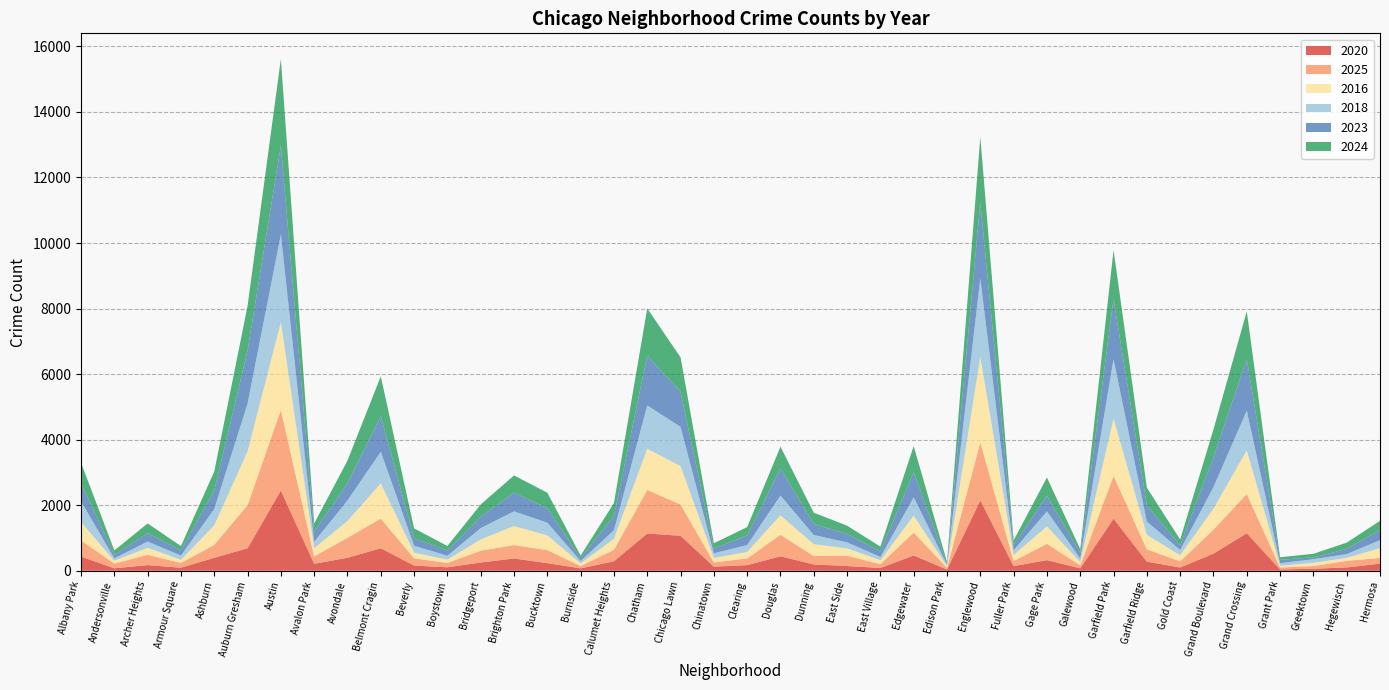

Reading right to left, list all the values displayed in this chart.

2020: Hermosa=217	Hegewisch=101	Greektown=62	Grant Park=39	Grand Crossing=1146	Grand Boulevard=522	Gold Coast=99	Garfield Ridge=278	Garfield Park=1589	Galewood=75	Gage Park=324	Fuller Park=142	Englewood=2147	Edison Park=36	Edgewater=467	East Village=86	East Side=144	Dunning=193	Douglas=441	Clearing=172	Chinatown=125	Chicago Lawn=1068	Chatham=1137	Calumet Heights=291	Burnside=73	Bucktown=232	Brighton Park=375	Bridgeport=252	Boystown=106	Beverly=158	Belmont Cragin=687	Avondale=396	Avalon Park=213	Austin=2449	Auburn Gresham=687	Ashburn=396	Armour Square=92	Archer Heights=173	Andersonville=75	Albany Park=431
2025: Hermosa=176	Hegewisch=202	Greektown=81	Grant Park=60	Grand Crossing=1196	Grand Boulevard=731	Gold Coast=188	Garfield Ridge=378	Garfield Park=1307	Galewood=91	Gage Park=499	Fuller Park=153	Englewood=1775	Edison Park=52	Edgewater=699	East Village=116	East Side=315	Dunning=255	Douglas=658	Clearing=205	Chinatown=129	Chicago Lawn=955	Chatham=1329	Calumet Heights=347	Burnside=72	Bucktown=398	Brighton Park=408	Bridgeport=361	Boystown=131	Beverly=221	Belmont Cragin=905	Avondale=610	Avalon Park=227	Austin=2458	Auburn Gresham=1315	Ashburn=395	Armour Square=148	Archer Heights=314	Andersonville=146	Albany Park=493
2016: Hermosa=297	Hegewisch=91	Greektown=97	Grant Park=53	Grand Crossing=1329	Grand Boulevard=642	Gold Coast=184	Garfield Ridge=441	Garfield Park=1745	Galewood=99	Gage Park=531	Fuller Park=187	Englewood=2603	Edison Park=57	Edgewater=515	East Village=119	East Side=225	Dunning=362	Douglas=594	Clearing=197	Chinatown=136	Chicago Lawn=1171	Chatham=1254	Calumet Heights=336	Burnside=81	Bucktown=449	Brighton Park=581	Bridgeport=342	Boystown=101	Beverly=173	Belmont Cragin=1075	Avondale=511	Avalon Park=249	Austin=2676	Auburn Gresham=1641	Ashburn=594	Armour Square=95	Archer Heights=214	Andersonville=85	Albany Park=559
2018: Hermosa=244	Hegewisch=116	Greektown=113	Grant Park=78	Grand Crossing=1217	Grand Boulevard=659	Gold Coast=164	Garfield Ridge=406	Garfield Park=1819	Galewood=113	Gage Park=461	Fuller Park=144	Englewood=2401	Edison Park=36	Edgewater=563	East Village=101	East Side=183	Dunning=282	Douglas=604	Clearing=211	Chinatown=143	Chicago Lawn=1196	Chatham=1327	Calumet Heights=263	Burnside=74	Bucktown=388	Brighton Park=449	Bridgeport=348	Boystown=120	Beverly=212	Belmont Cragin=965	Avondale=628	Avalon Park=195	Austin=2682	Auburn Gresham=1460	Ashburn=499	Armour Square=130	Archer Heights=191	Andersonville=73	Albany Park=637
2023: Hermosa=311	Hegewisch=154	Greektown=56	Grant Park=104	Grand Crossing=1570	Grand Boulevard=920	Gold Coast=137	Garfield Ridge=497	Garfield Park=1835	Galewood=164	Gage Park=473	Fuller Park=165	Englewood=2314	Edison Park=34	Edgewater=767	East Village=166	East Side=256	Dunning=336	Douglas=829	Clearing=295	Chinatown=146	Chicago Lawn=1072	Chatham=1520	Calumet Heights=435	Burnside=89	Bucktown=440	Brighton Park=571	Bridgeport=345	Boystown=159	Beverly=235	Belmont Cragin=1087	Avondale=525	Avalon Park=302	Austin=2710	Auburn Gresham=1614	Ashburn=564	Armour Square=160	Archer Heights=255	Andersonville=101	Albany Park=556
2024: Hermosa=278	Hegewisch=194	Greektown=108	Grant Park=79	Grand Crossing=1458	Grand Boulevard=838	Gold Coast=183	Garfield Ridge=534	Garfield Park=1491	Galewood=117	Gage Park=557	Fuller Park=135	Englewood=1996	Edison Park=56	Edgewater=792	East Village=149	East Side=253	Dunning=343	Douglas=659	Clearing=253	Chinatown=160	Chicago Lawn=1051	Chatham=1437	Calumet Heights=396	Burnside=73	Bucktown=475	Brighton Park=524	Bridgeport=375	Boystown=139	Beverly=294	Belmont Cragin=1215	Avondale=692	Avalon Park=255	Austin=2642	Auburn Gresham=1361	Ashburn=580	Armour Square=128	Archer Heights=297	Andersonville=139	Albany Park=621